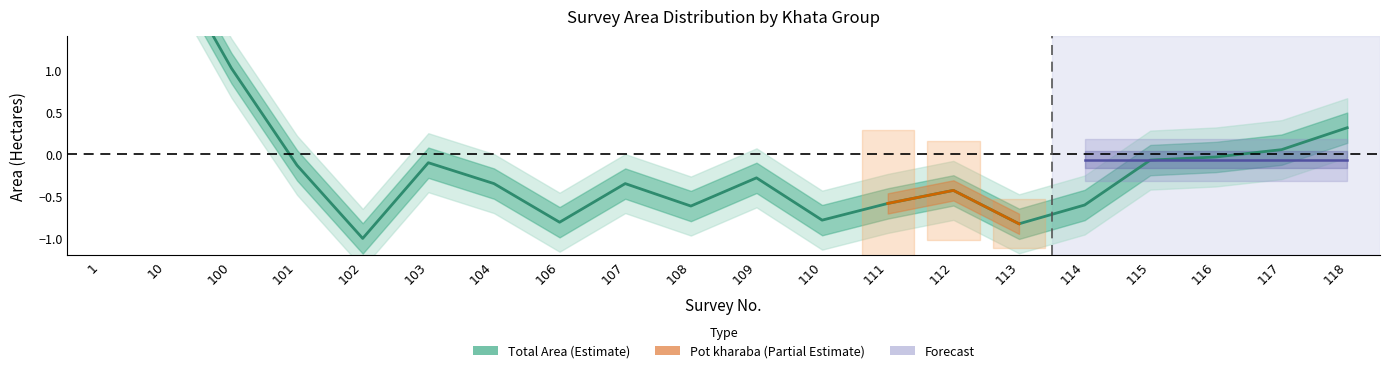

List the labels in order of value, largest first.

10, 1, 100, 118, 117, 116, 115, 103, 101, 109, 104, 107, 112, 111, 114, 108, 110, 106, 113, 102